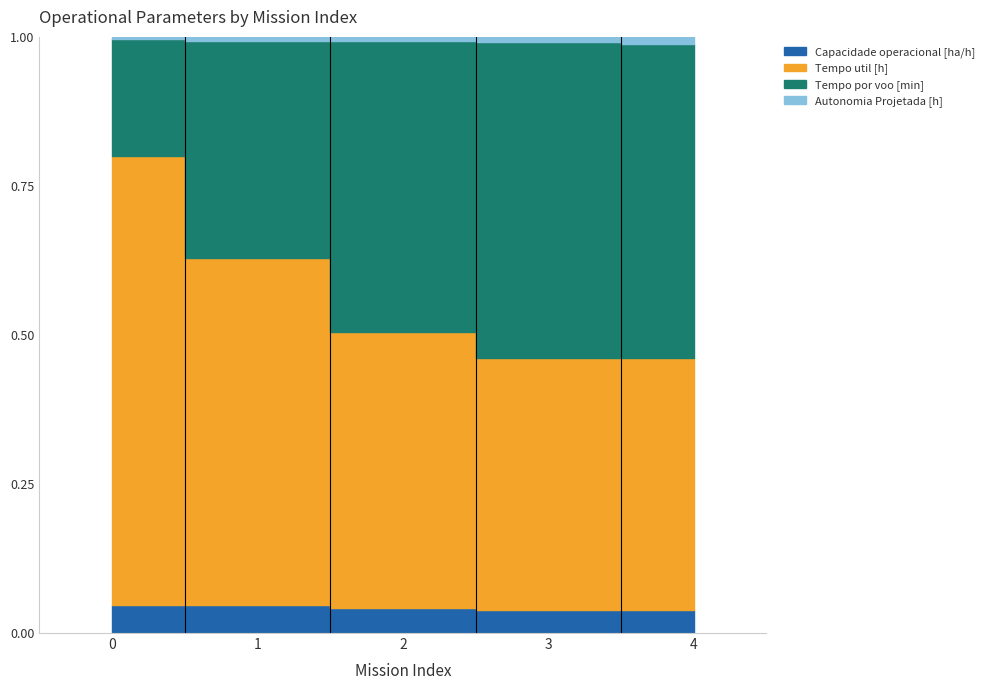

Does the chart display data point markers on the line(s)?

No